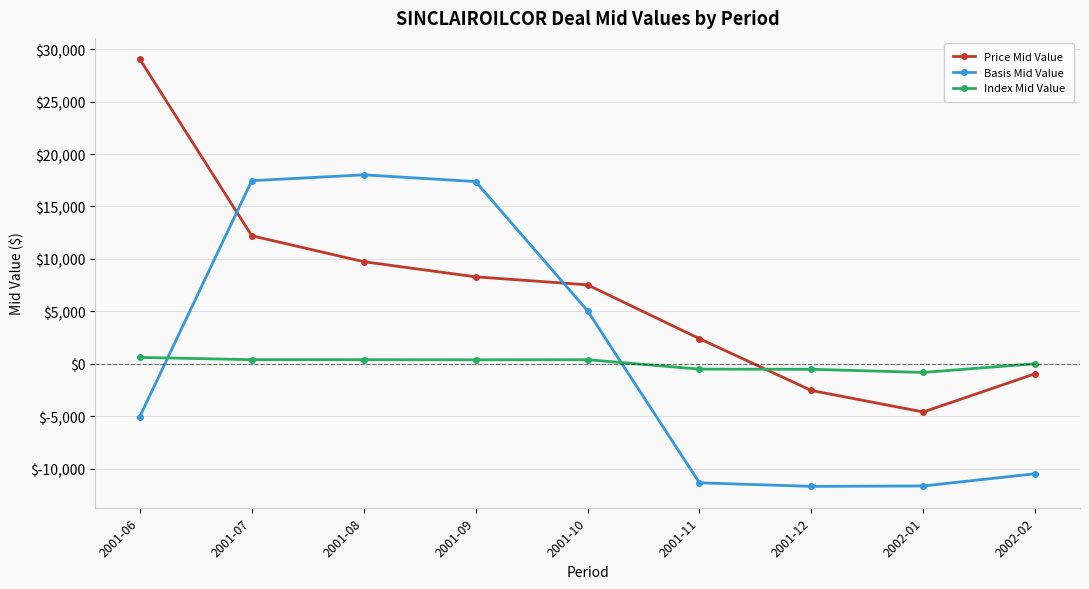

What is the difference between the maximum and minimum values in the Index Mid Value series?

1432.8